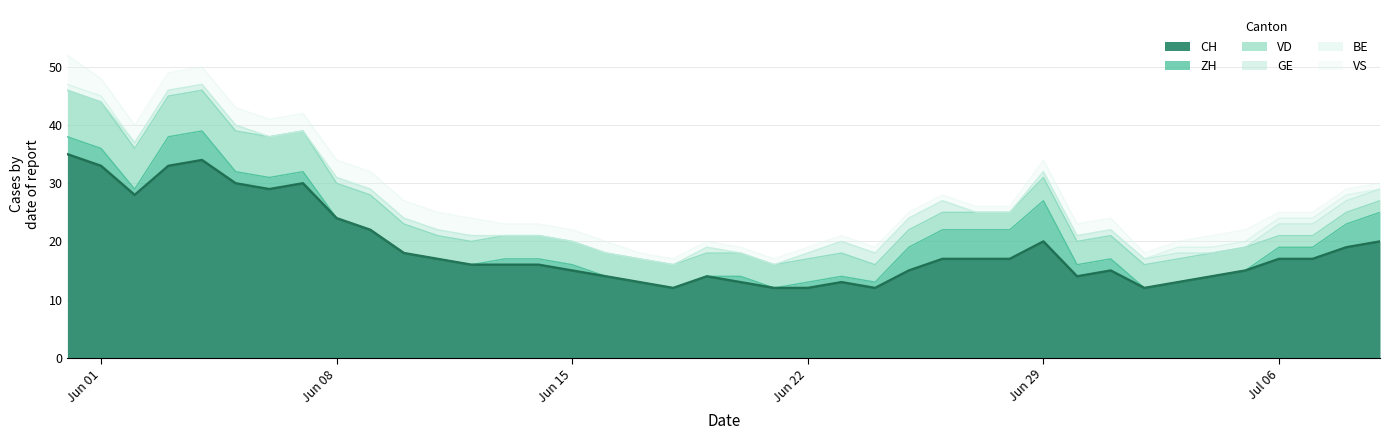

Between which two adjacent categories do BE and GE first intersect?

1 and 2